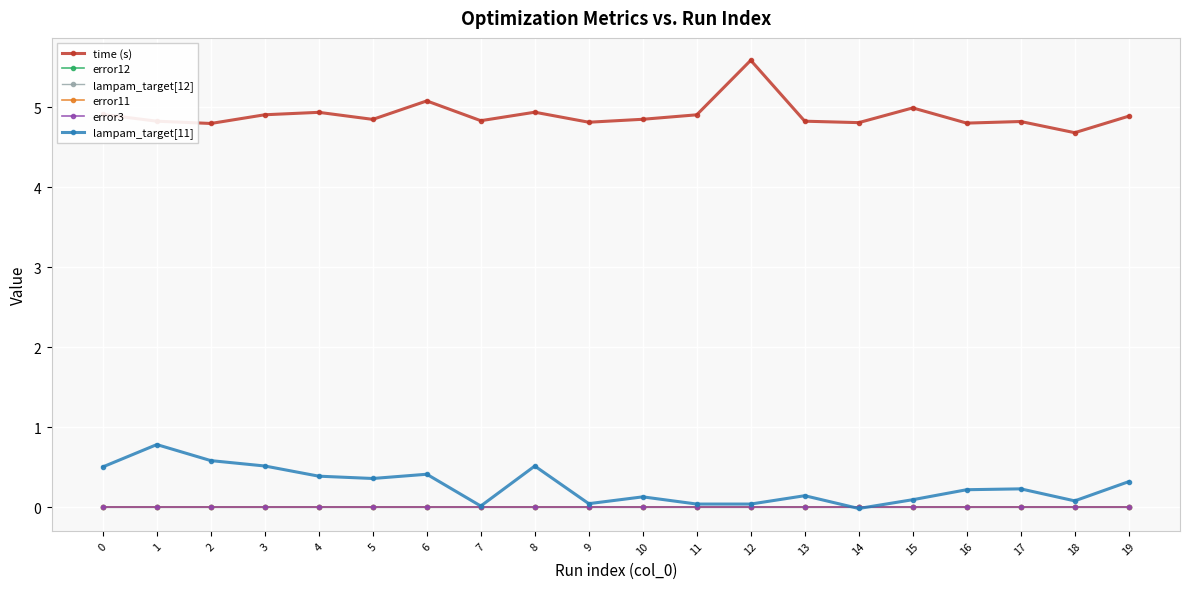

Rank the categories by error11 value from lowest to highest.

7, 15, 9, 16, 17, 5, 6, 1, 19, 4, 18, 2, 14, 10, 3, 0, 11, 12, 13, 8